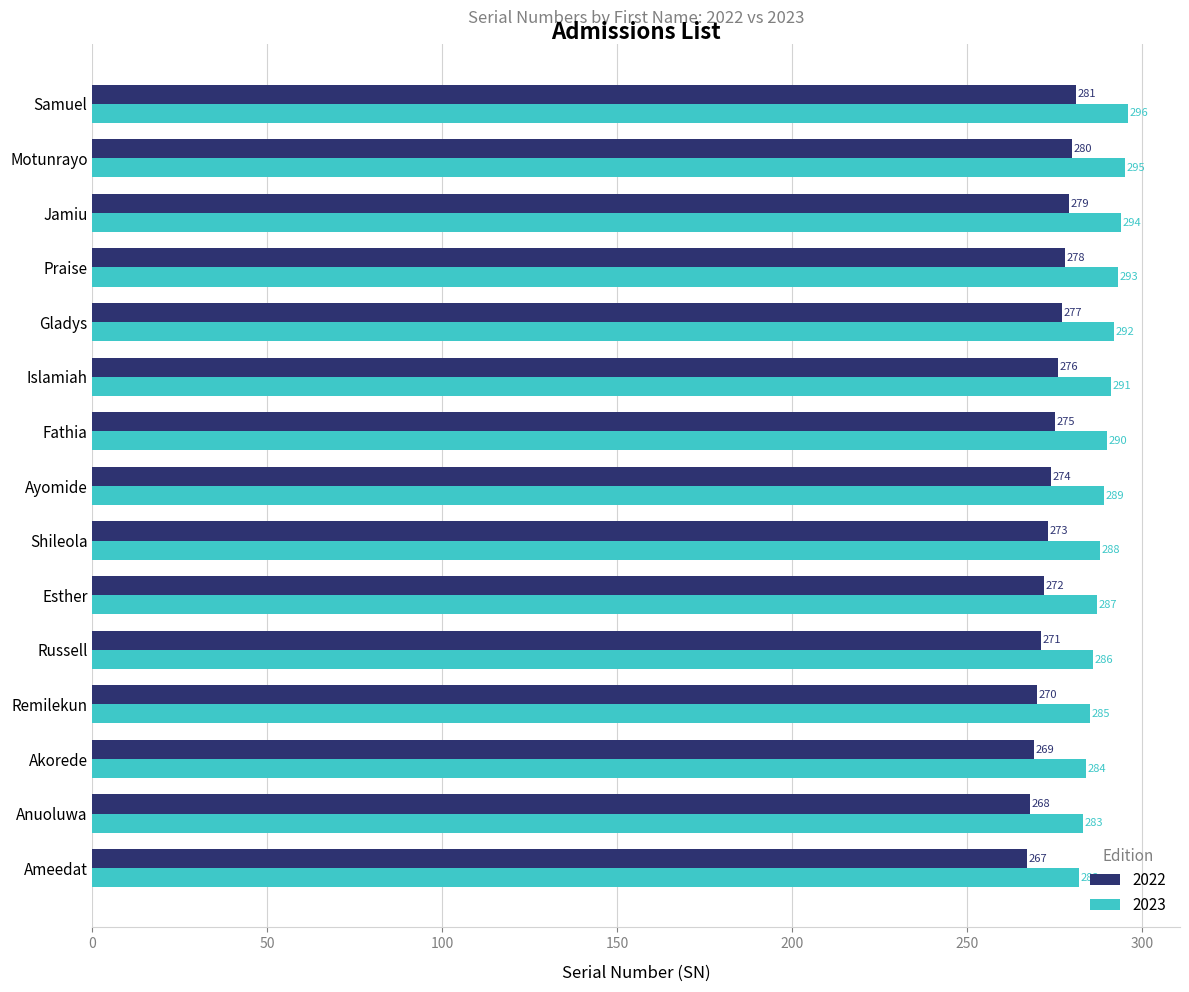

Which series has the largest total across all categories?

2023